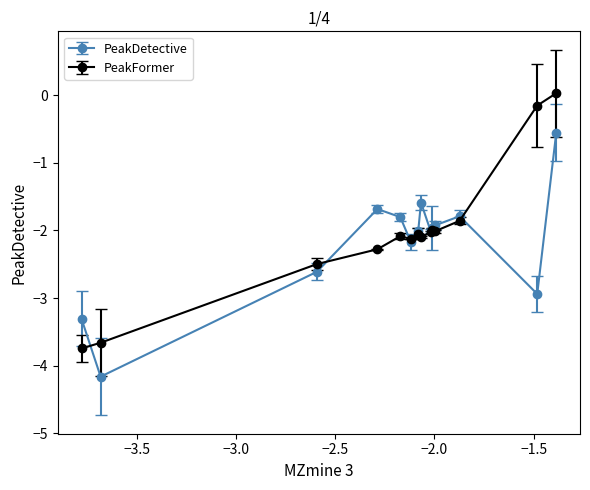

What are all the series names shown in the legend?

PeakDetective, PeakFormer